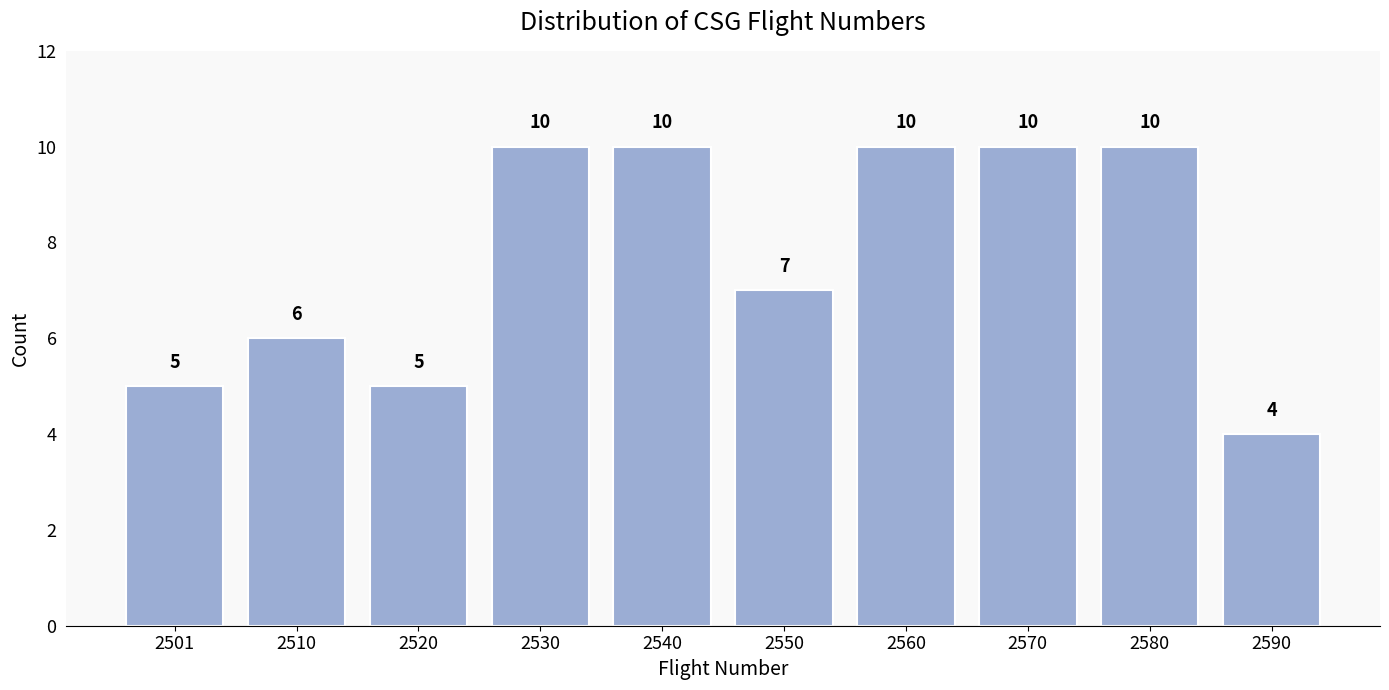

Reading left to right, list all the values displayed in this chart.

5	6	5	10	10	7	10	10	10	4